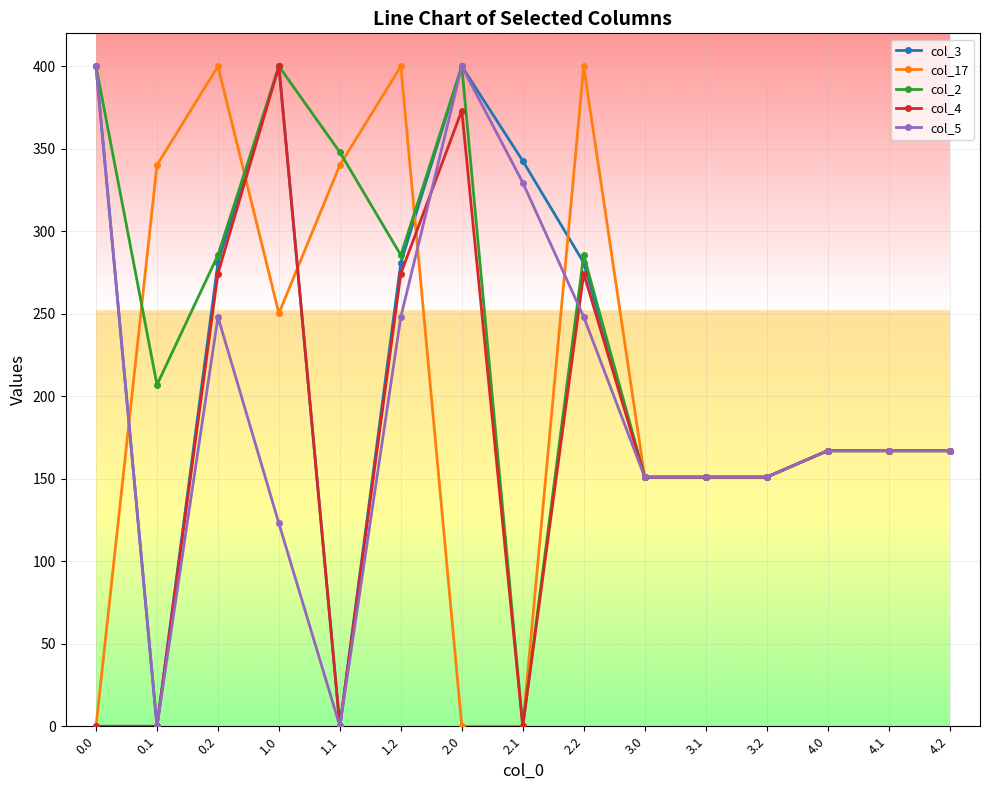

True or false: col_5 has a value of 46.0 at 4.2.

False